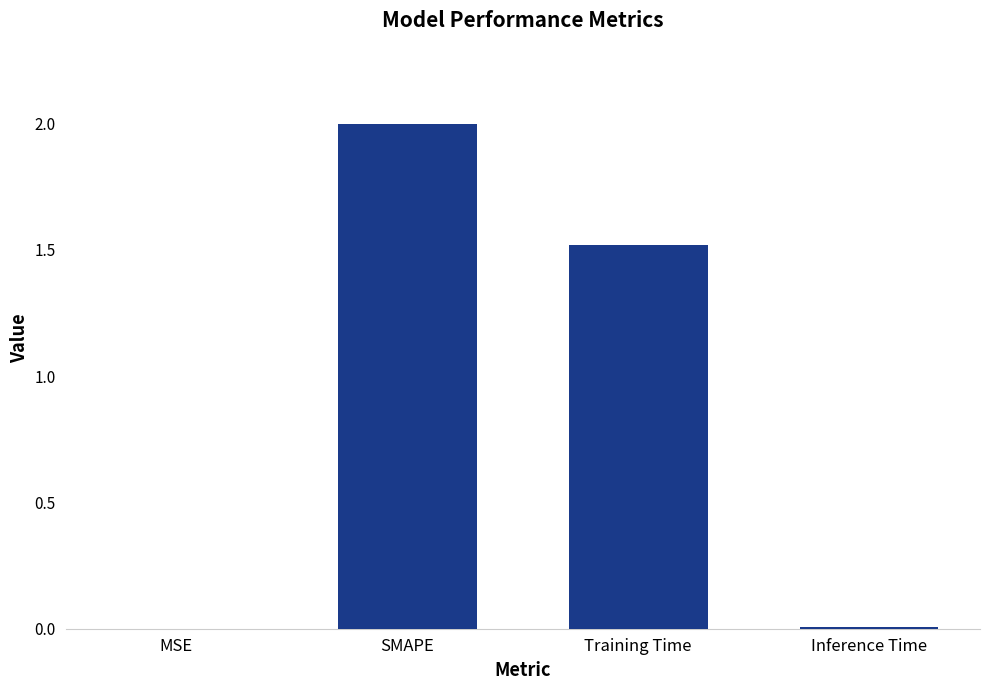

Is it true that the value at SMAPE is 3.4?

False